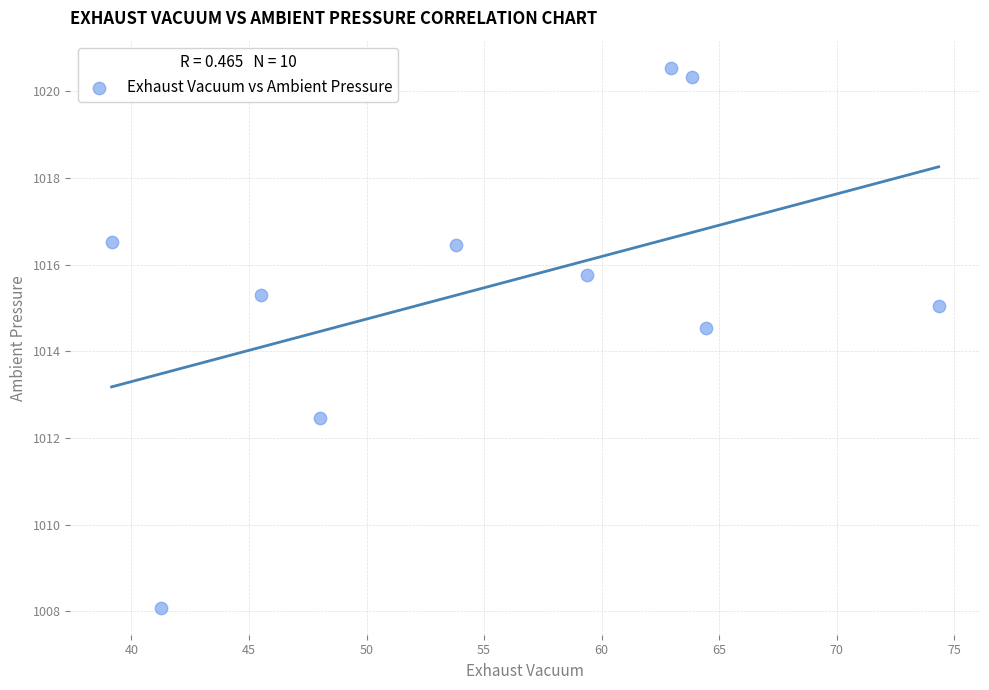

What is the average Y value?

1015.5